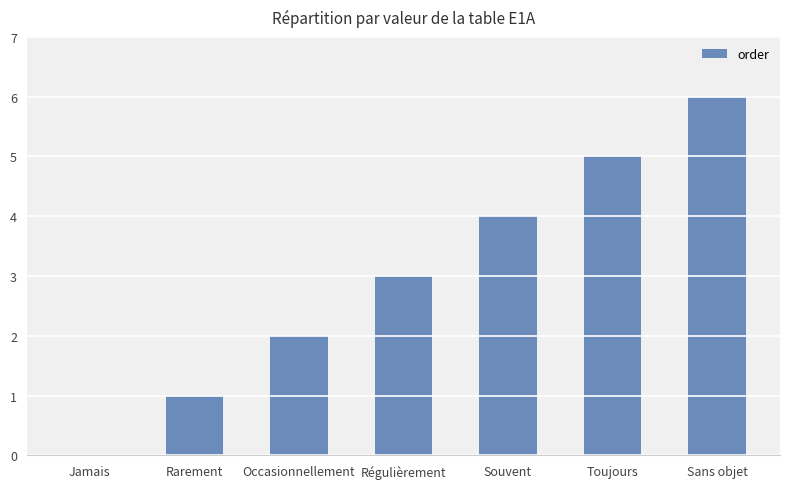

What is the sum of all values?

21